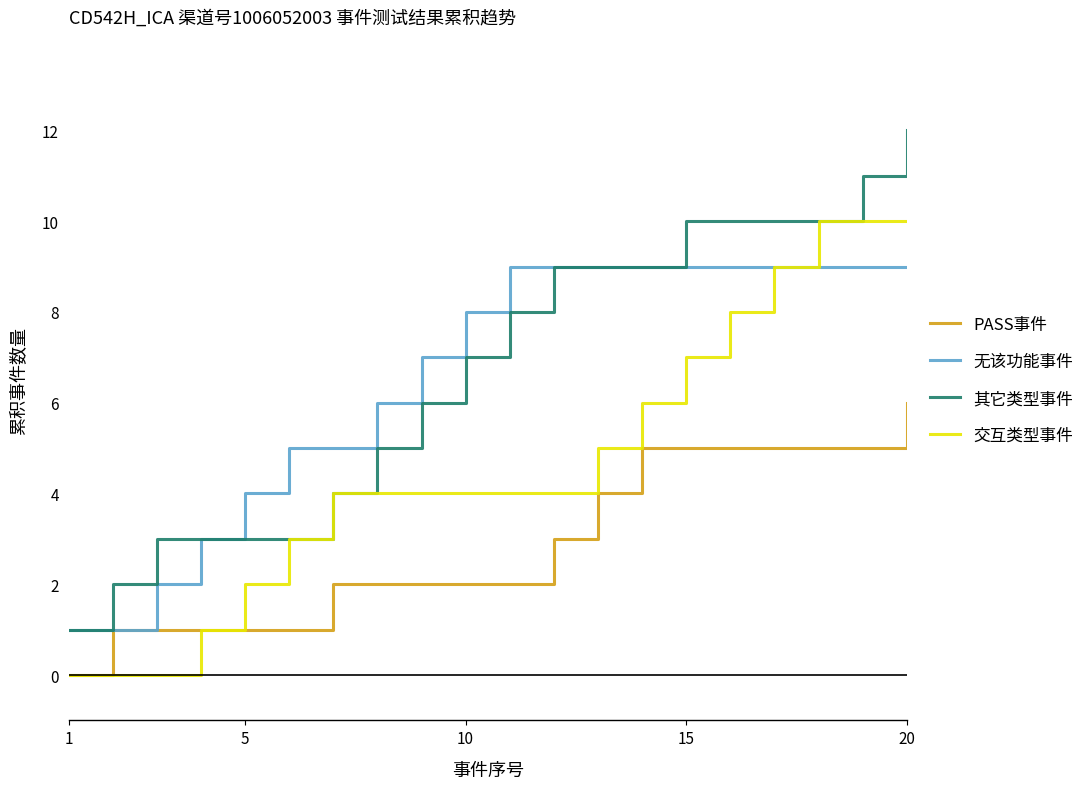

What is the greatest value displayed?

12